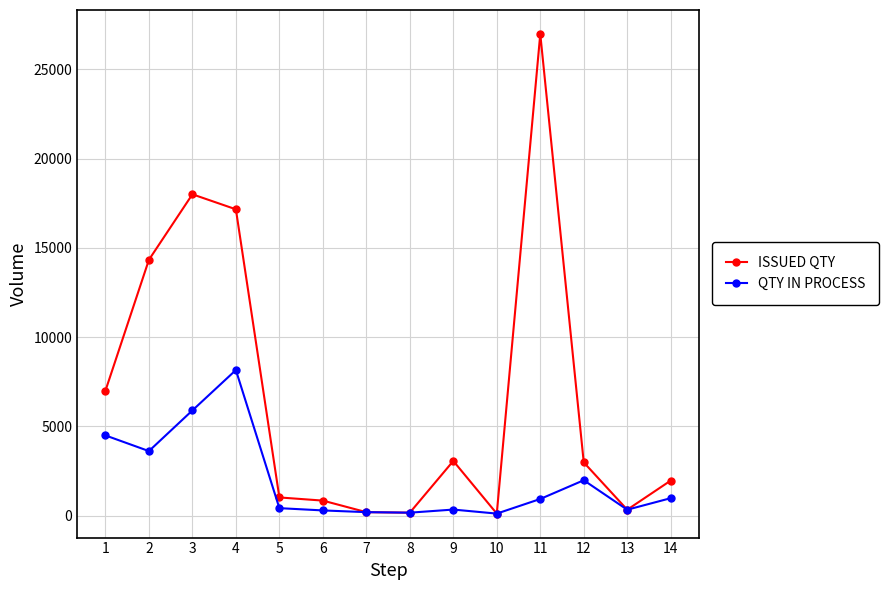

Rank the series by their average value, from highest to lowest.

ISSUED QTY, QTY IN PROCESS